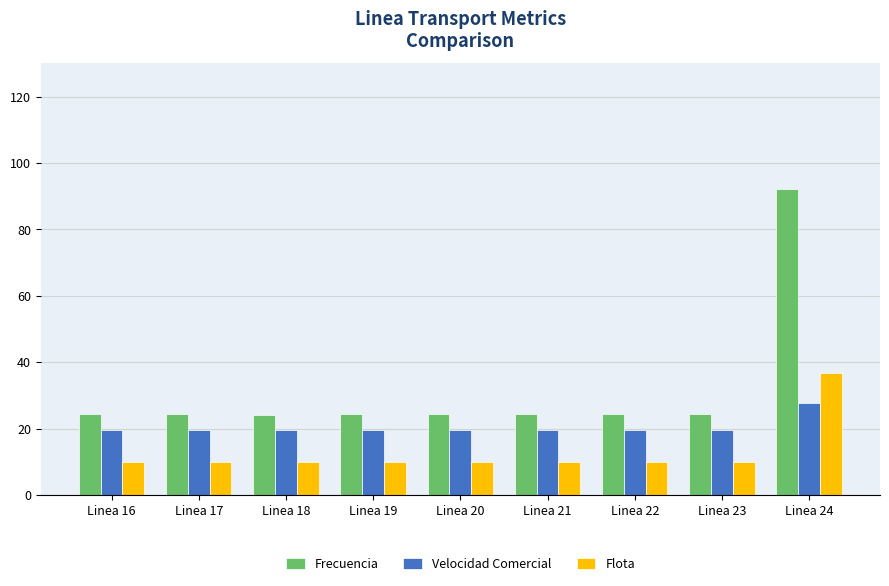

What is the average value of the Velocidad Comercial series?

20.5